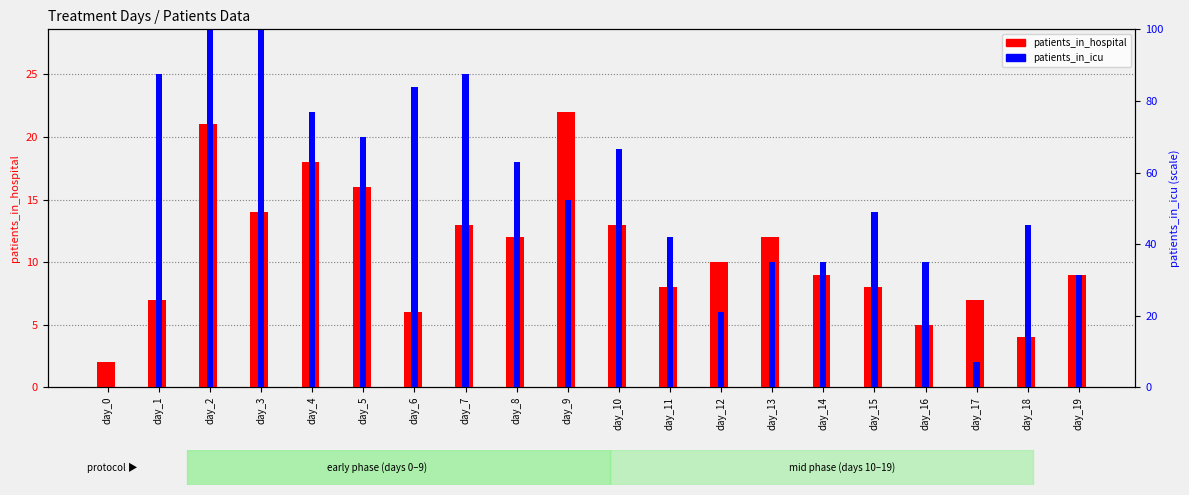

Reading right to left, list all the values displayed in this chart.

patients_in_hospital: day_19=9	day_18=4	day_17=7	day_16=5	day_15=8	day_14=9	day_13=12	day_12=10	day_11=8	day_10=13	day_9=22	day_8=12	day_7=13	day_6=6	day_5=16	day_4=18	day_3=14	day_2=21	day_1=7	day_0=2
patients_in_icu: day_19=9	day_18=13	day_17=2	day_16=10	day_15=14	day_14=10	day_13=10	day_12=6	day_11=12	day_10=19	day_9=15	day_8=18	day_7=25	day_6=24	day_5=20	day_4=22	day_3=31	day_2=37	day_1=25	day_0=0